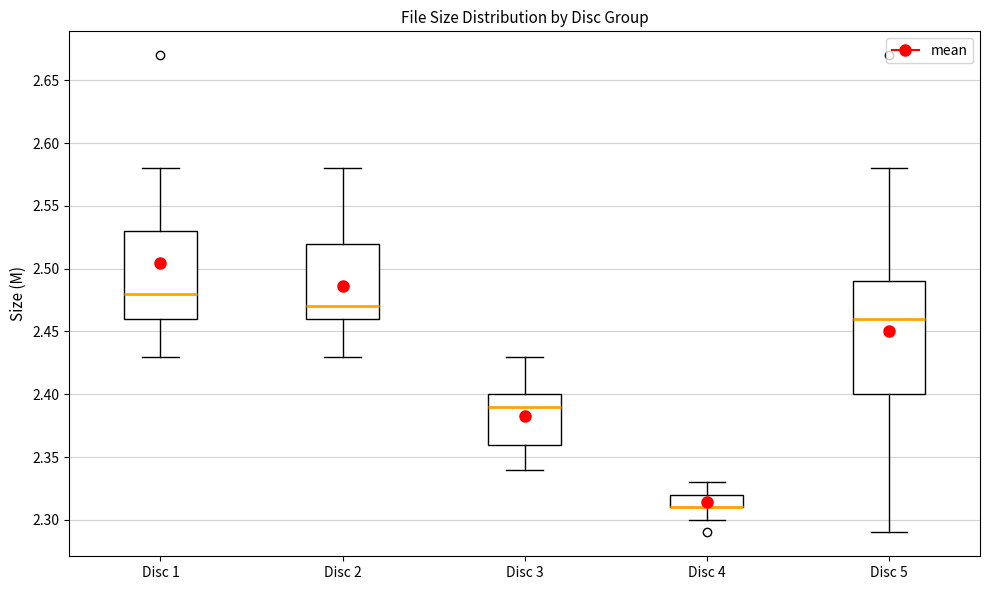

Where does the median line of the box for Disc 1 sit on the y-axis? The values are not printed on the chart, so give them approximately, as read against the axis.

2.48